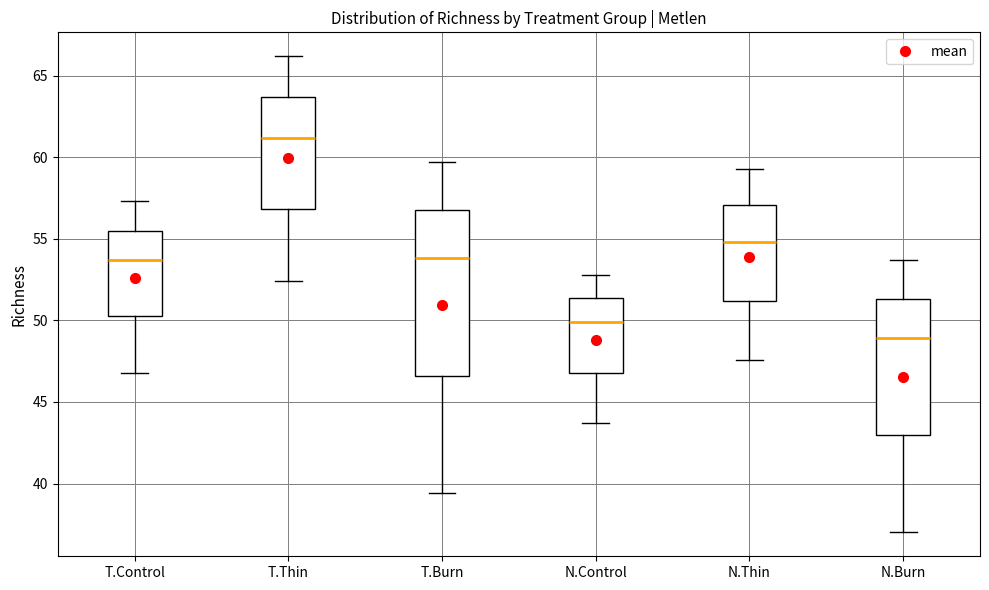

Which box is the tallest, from its lower edge to its upper edge?

T.Burn